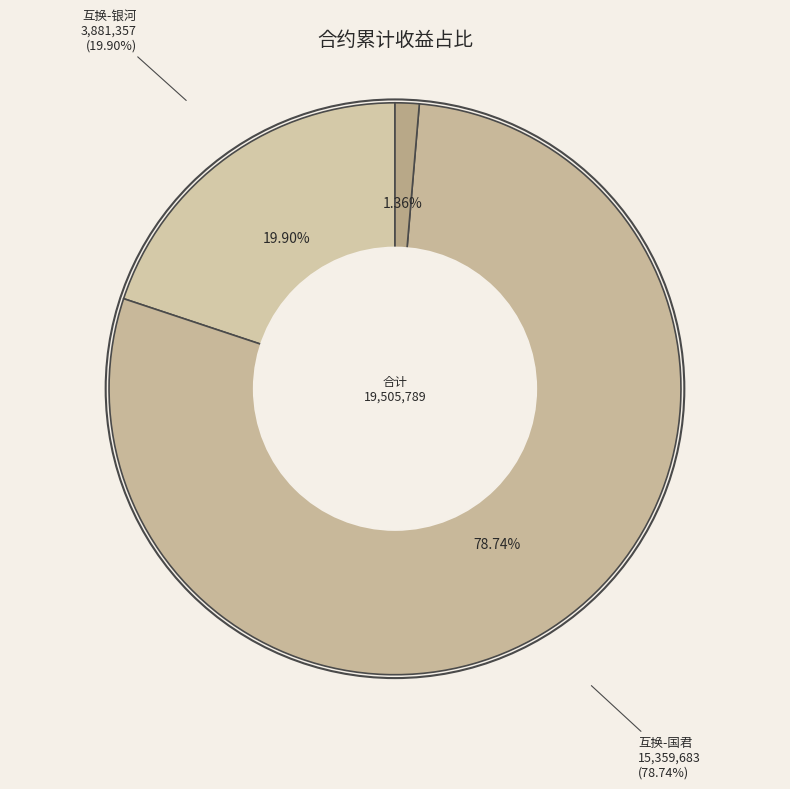

Do 融券-欣旺达 and 互换-银河 together represent more than half of the pie?

No